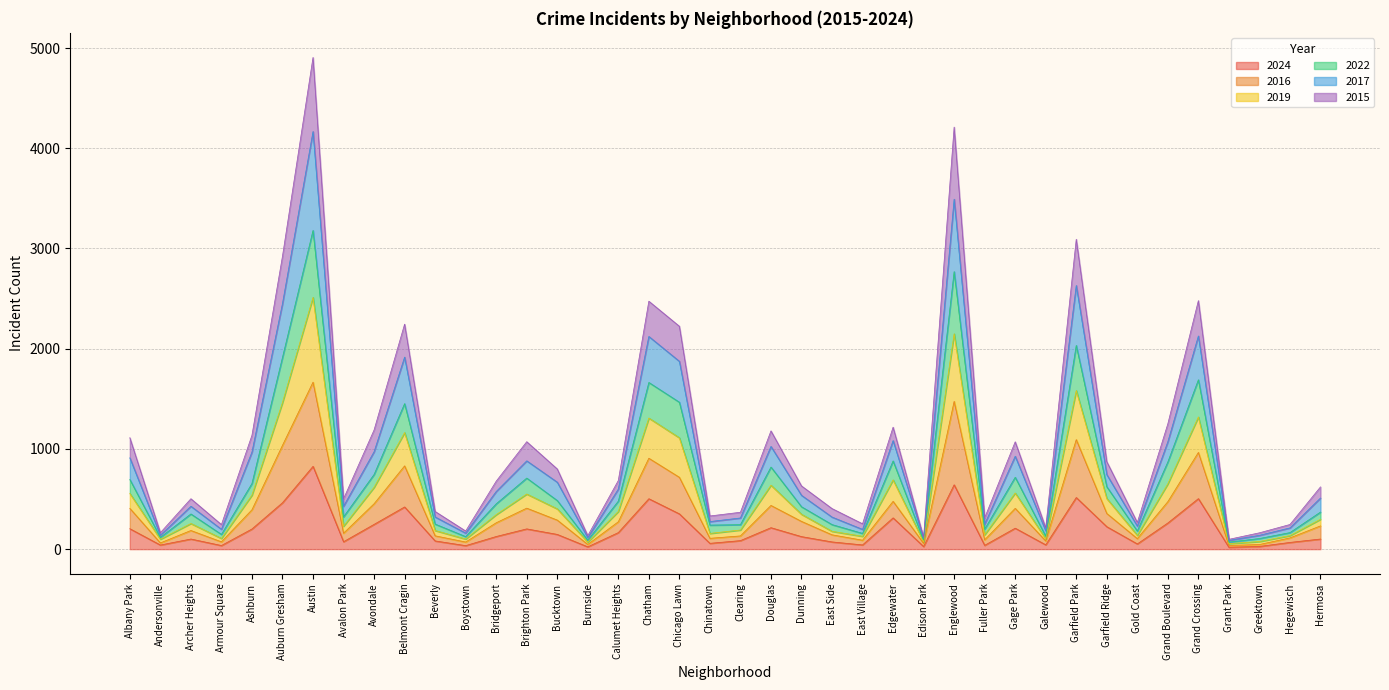

At which category is the sum across all series the highest?

Austin